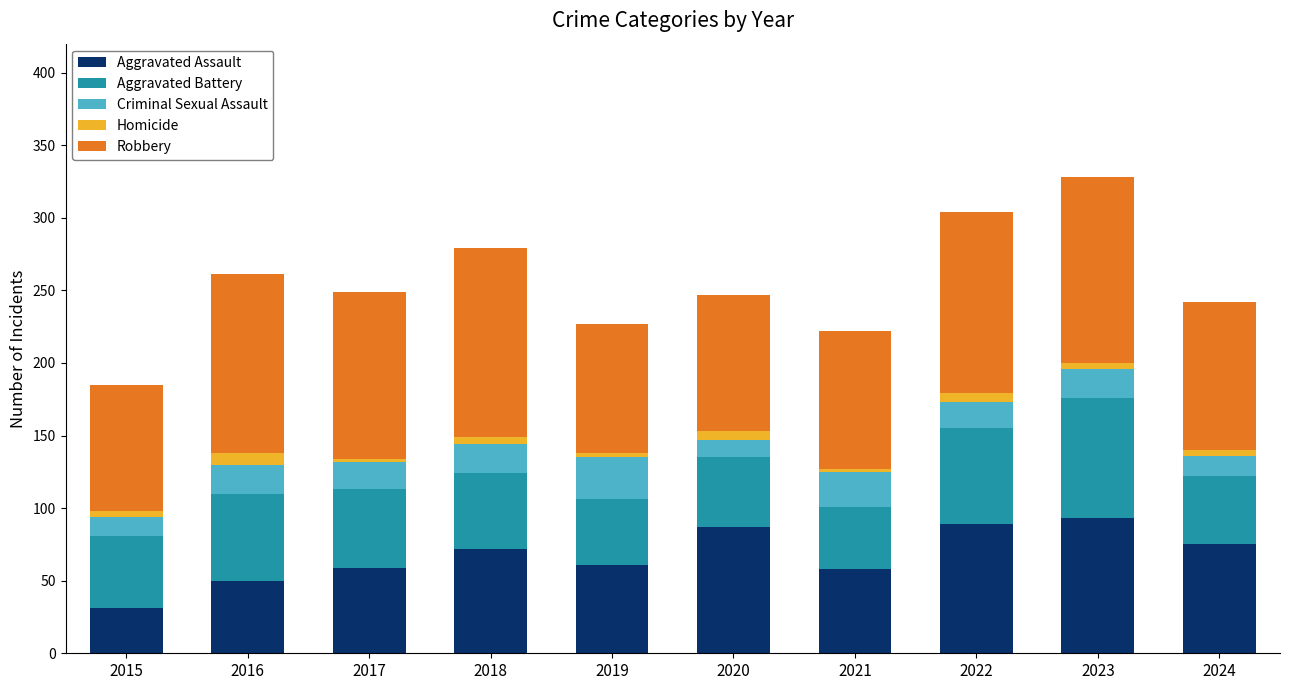

Does the chart contain stacked bars?

Yes